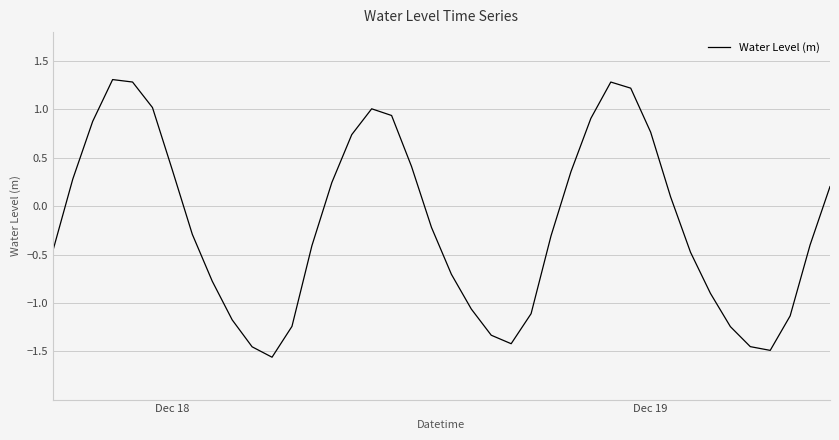

What is the greatest value displayed?

1.3